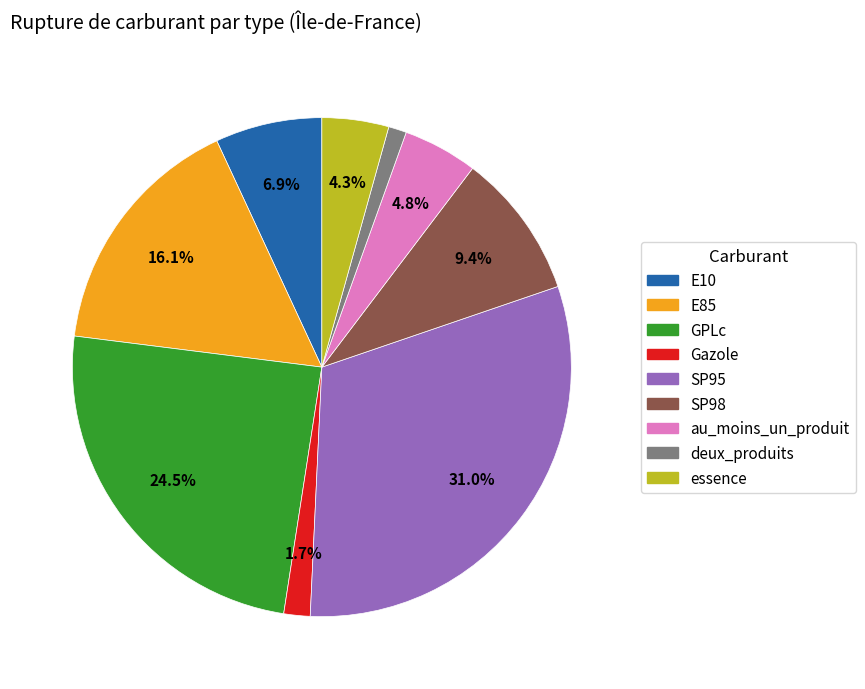

To the nearest percent, what is the difference between the largest and smallest slice percentages?

30%